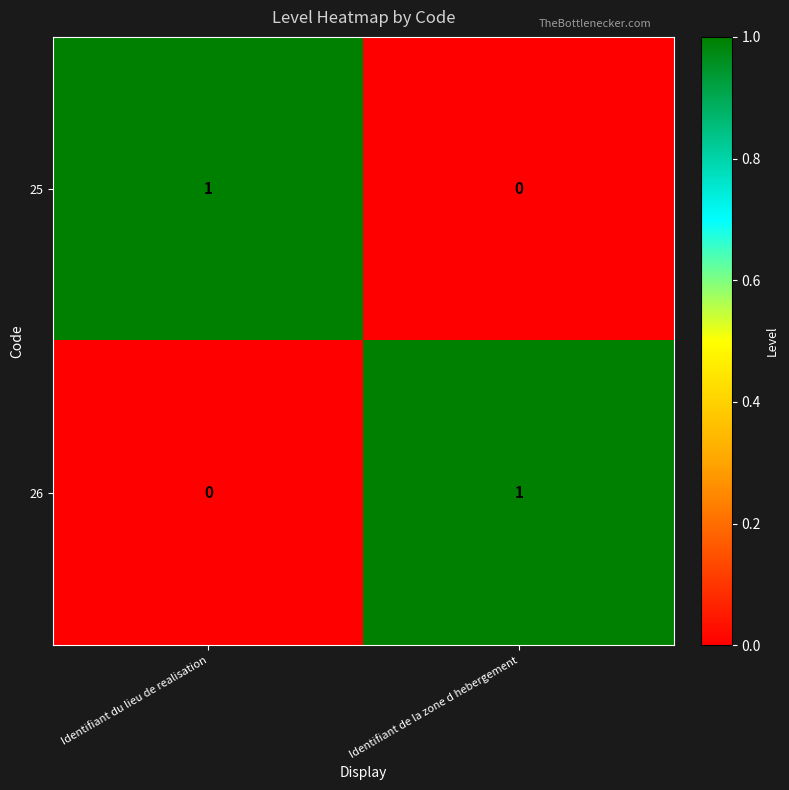

Which category has the highest value in the 26 series?

Identifiant de la zone d hebergement